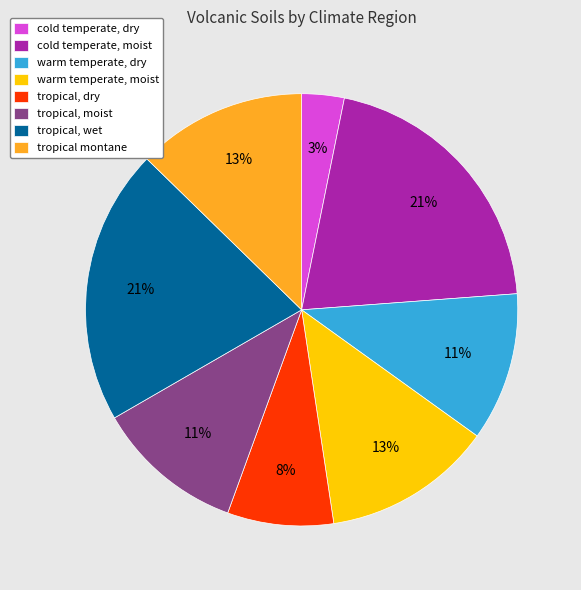

Between tropical, dry and tropical, wet, which is larger?

tropical, wet